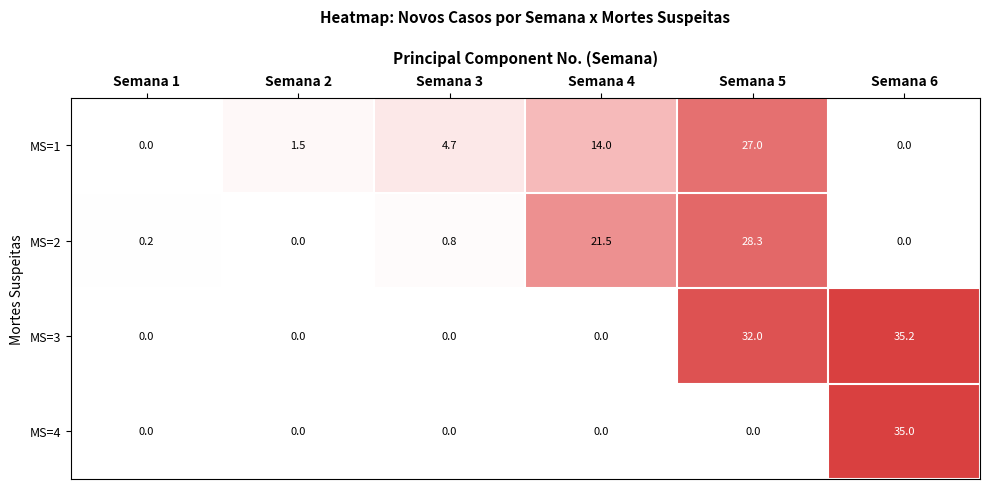

At how many categories does at least one series exceed 25?

2